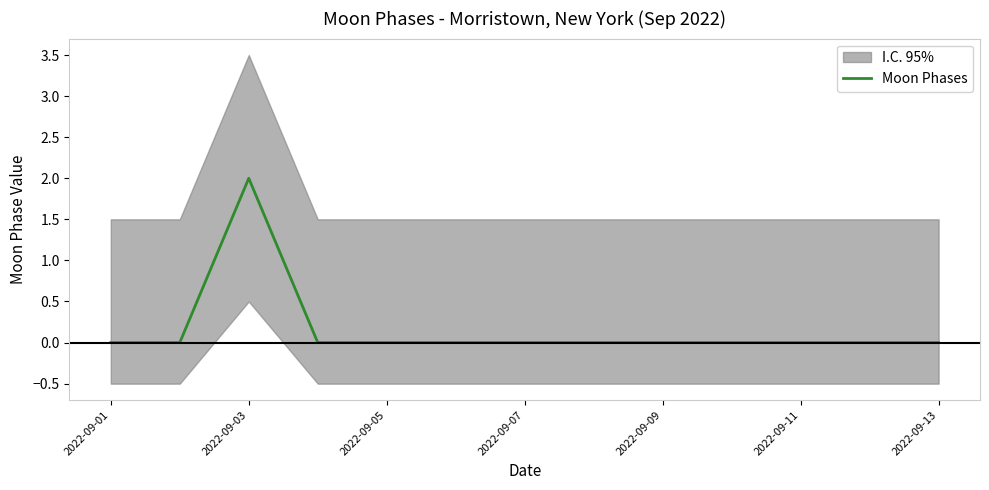

The value of Moon Phases at 2022-09-05 is -1. True or false?

False